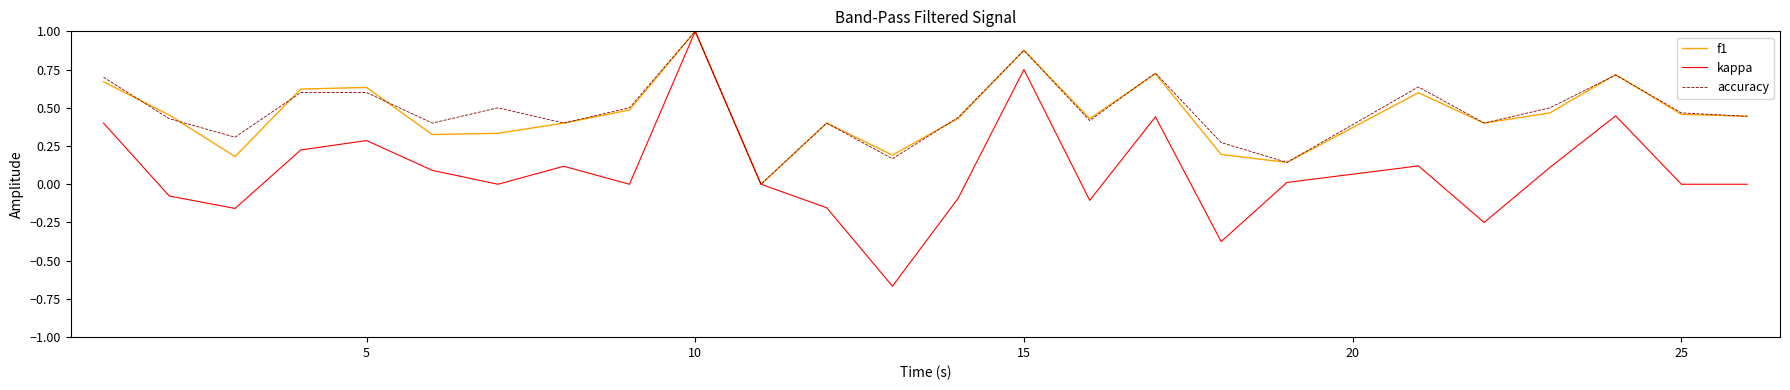

Which series has the widest spread of values?

kappa